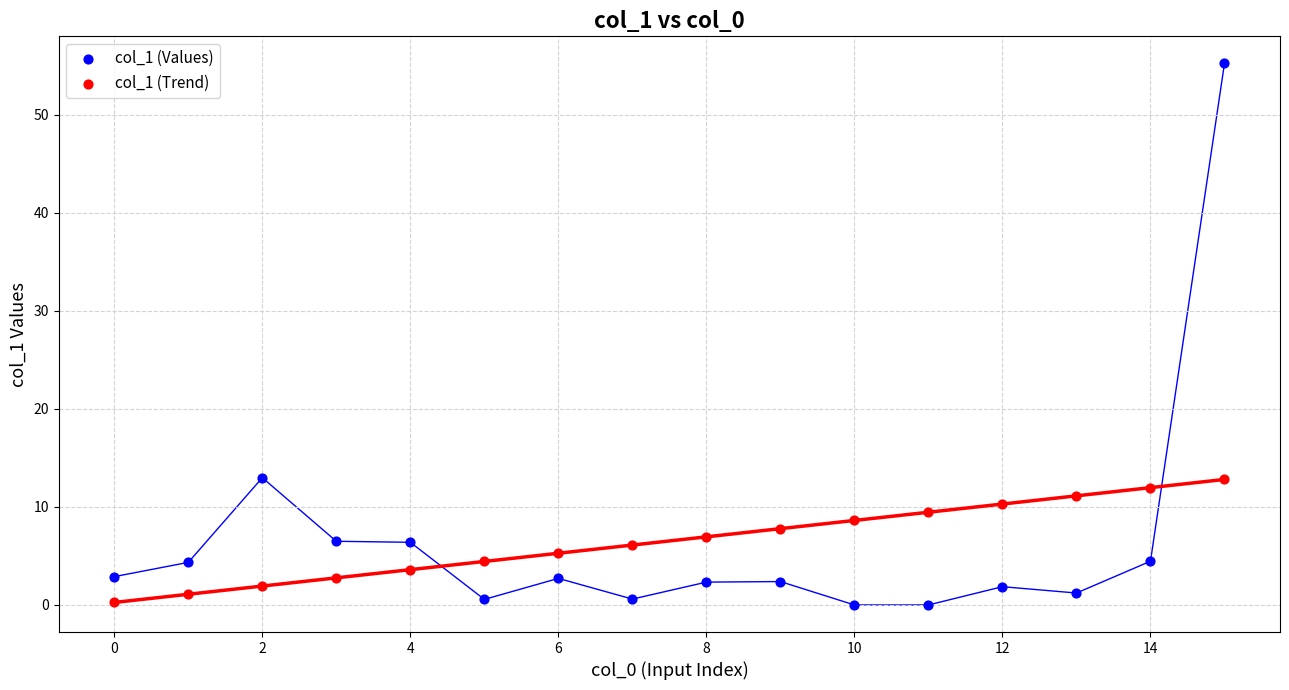

Which series has the largest Y range (max minus min)?

col_1 (Values)